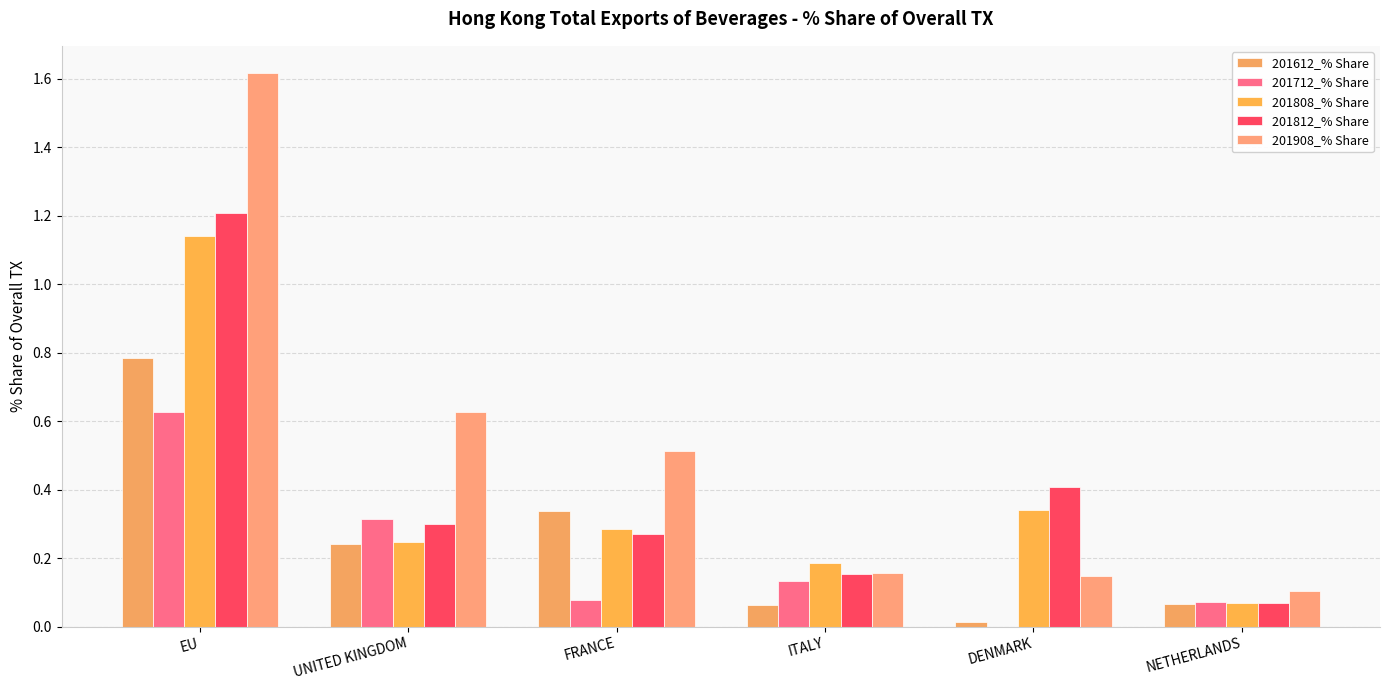

What is the value of the 201612_% Share bar at the 2nd from the left?

0.2